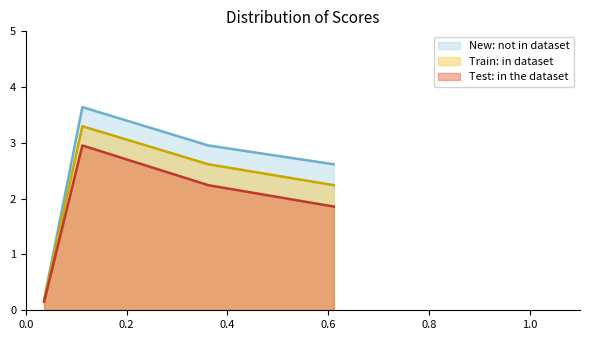

Does the chart have visible grid lines?

No